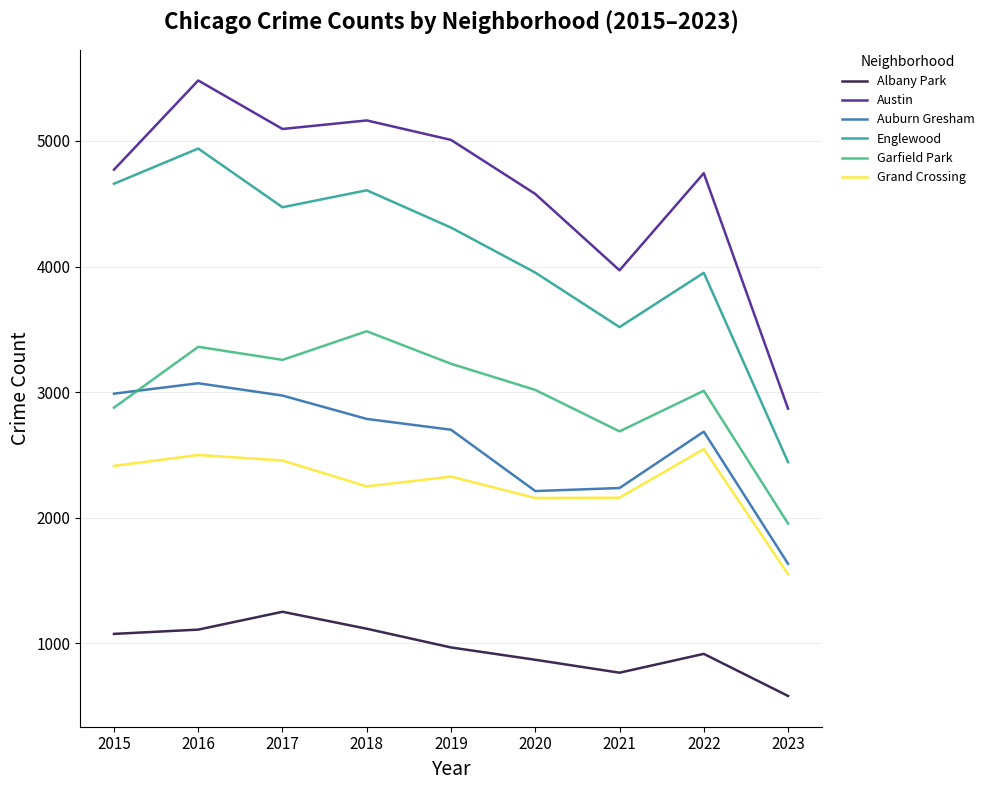

Is this an area chart (filled region under the line)?

No